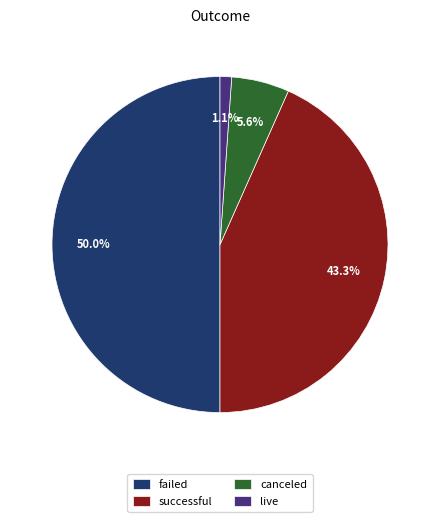

Between failed and live, which is larger?

failed